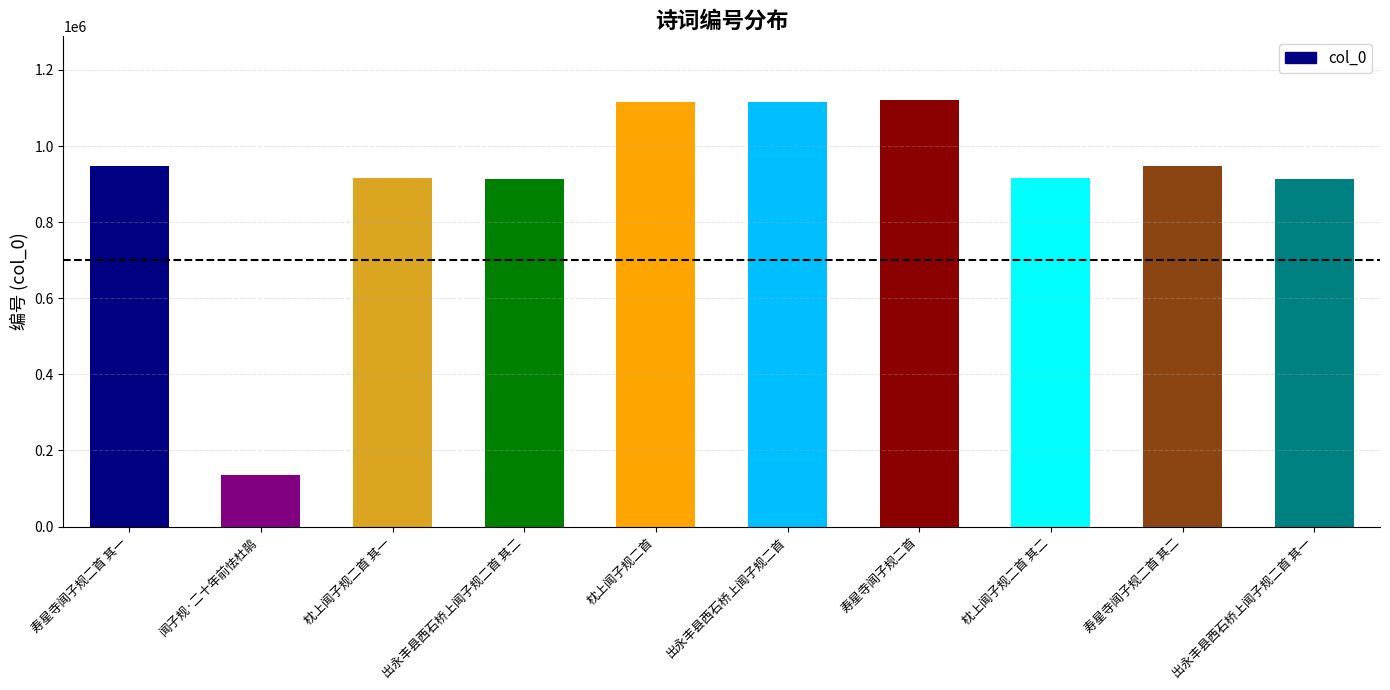

What is the minimum value shown in the chart?

136741